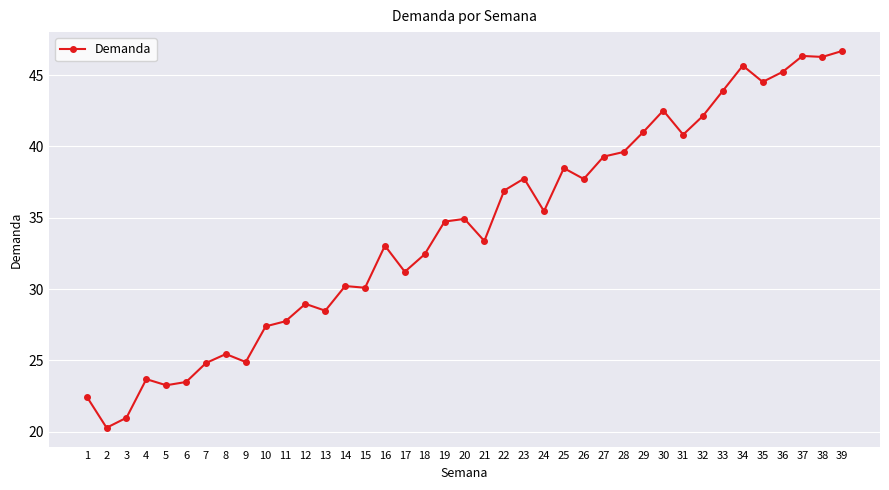

Does the chart display data point markers on the line(s)?

Yes